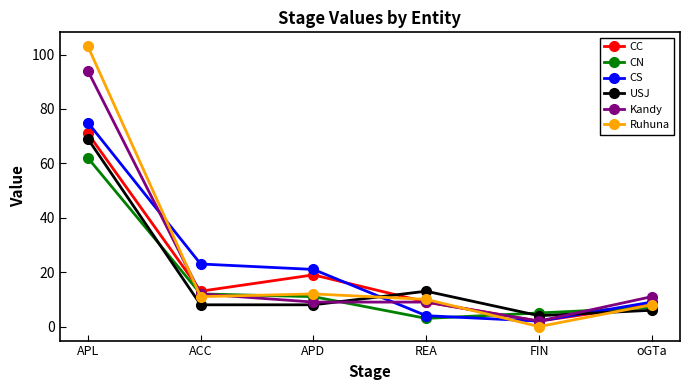

What is the label of the 5th point from the left?

FIN